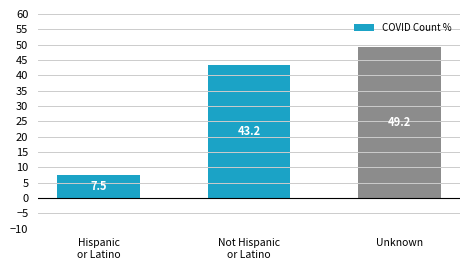

At which label does the data first exceed 43?

Not Hispanic
or Latino